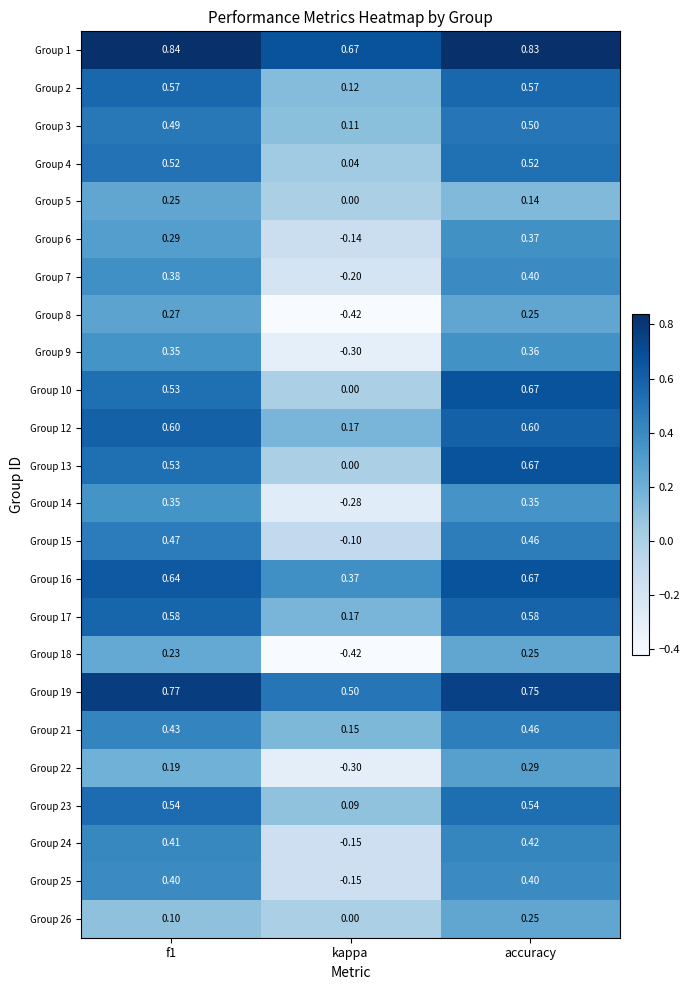

At which category does the chart reach its minimum across all series?

kappa